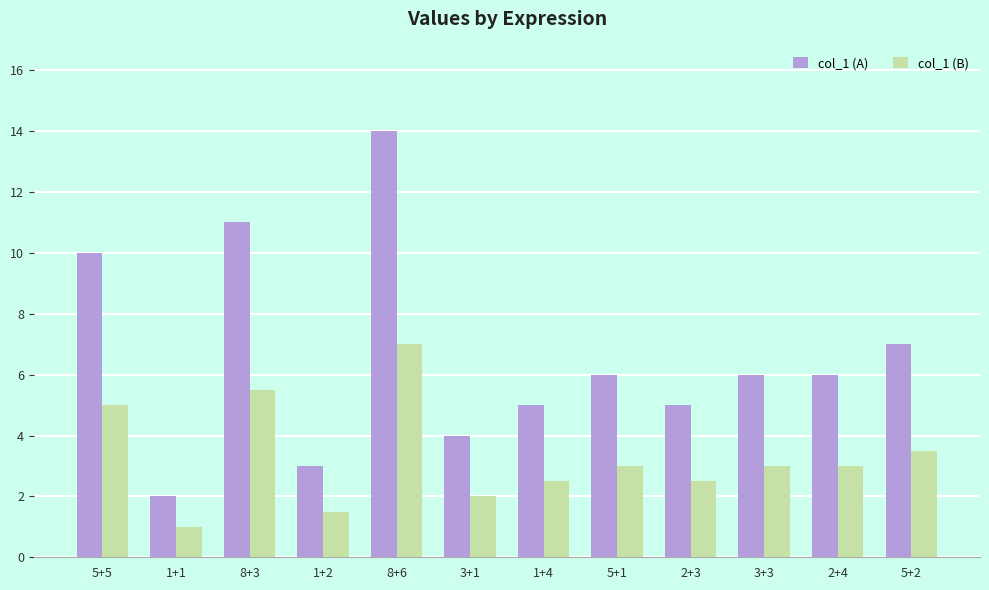

What is the difference between the col_1 (A) values at 5+2 and 1+4?

2.0